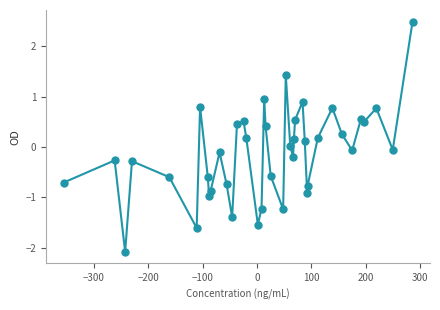

What is the difference between the maximum and minimum values?

4.6